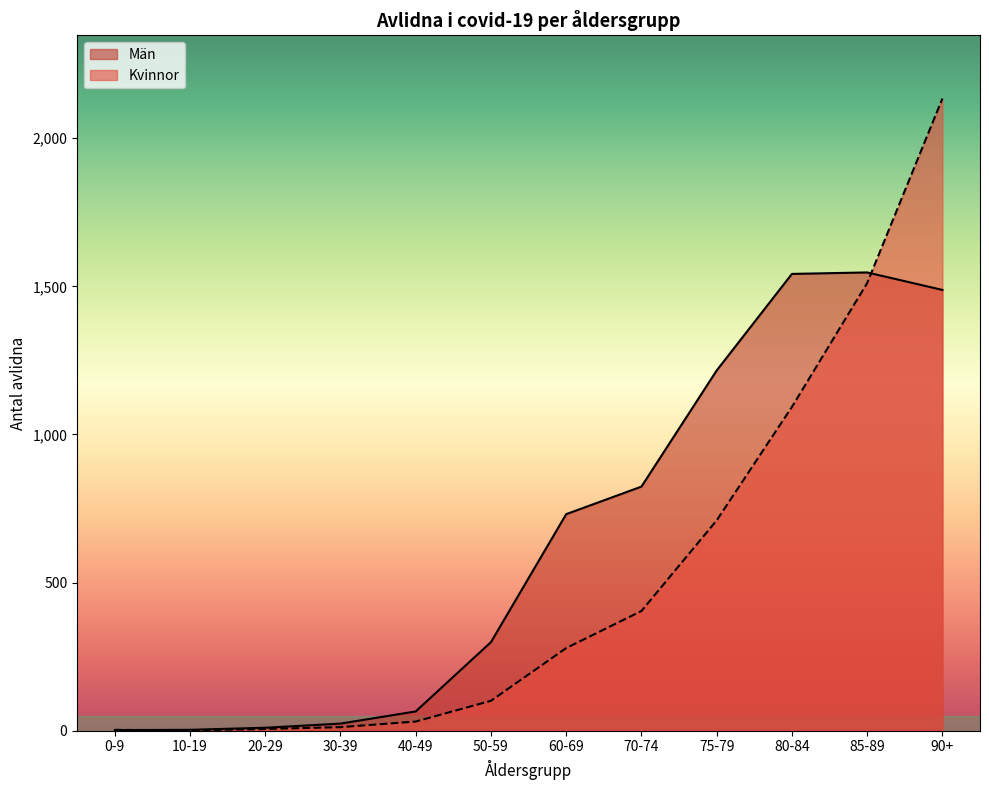

True or false: Män has more than 1 points higher than both neighbors.

False